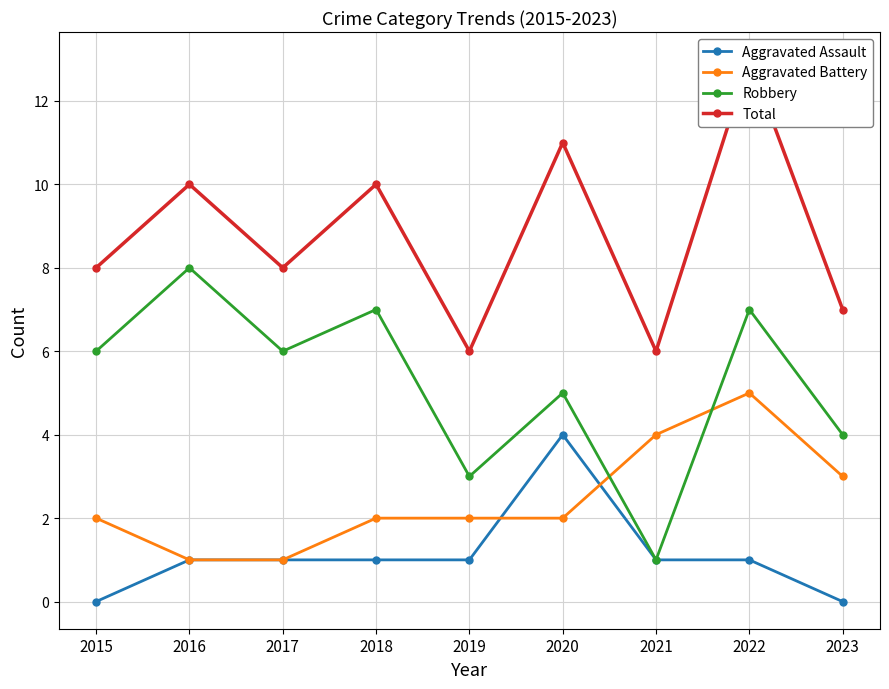

What is the greatest value displayed?

13